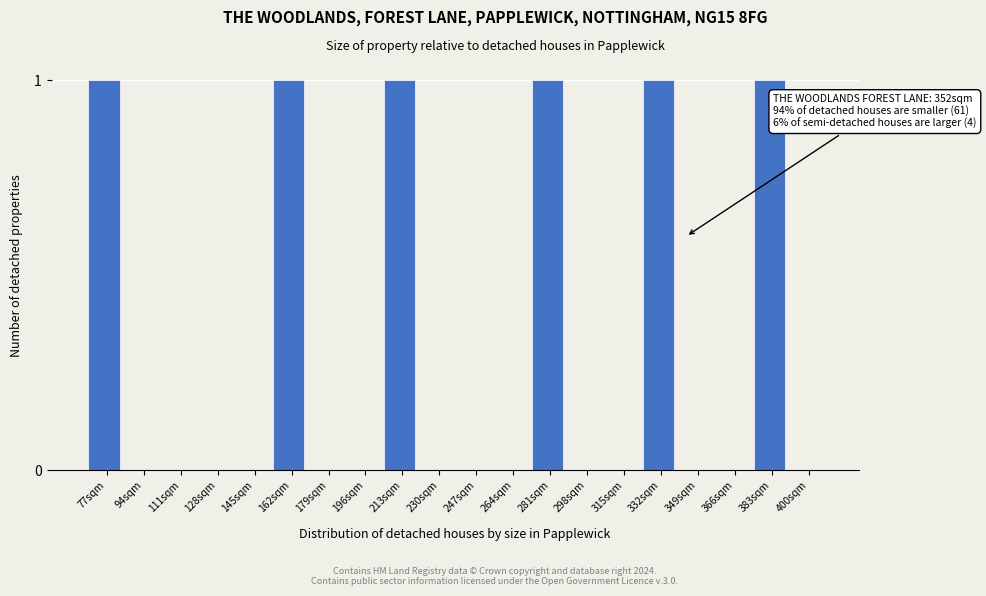

Reading left to right, list all the values displayed in this chart.

77sqm=1	94sqm=0	111sqm=0	128sqm=0	145sqm=0	162sqm=1	179sqm=0	196sqm=0	213sqm=1	230sqm=0	247sqm=0	264sqm=0	281sqm=1	298sqm=0	315sqm=0	332sqm=1	349sqm=0	366sqm=0	383sqm=1	400sqm=0